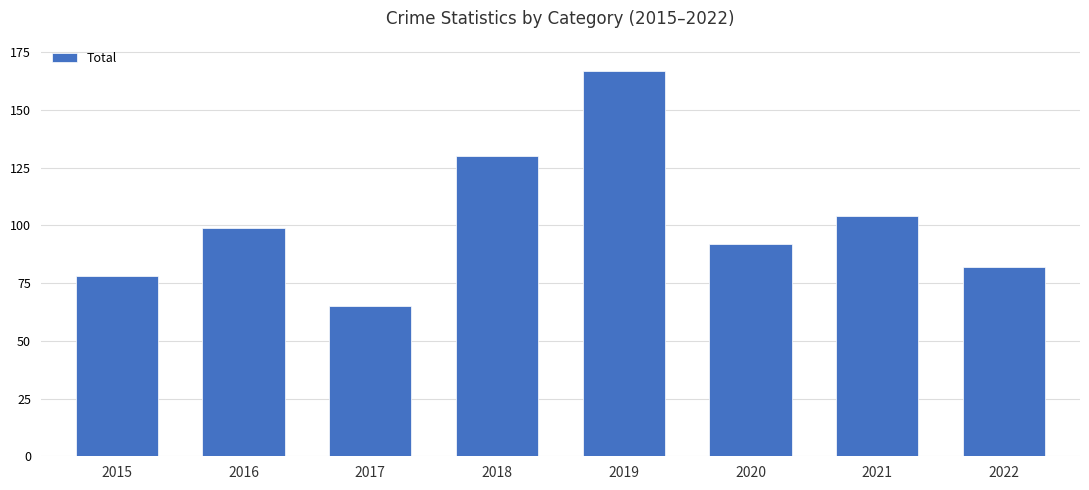

Count the number of data series in this chart.

1